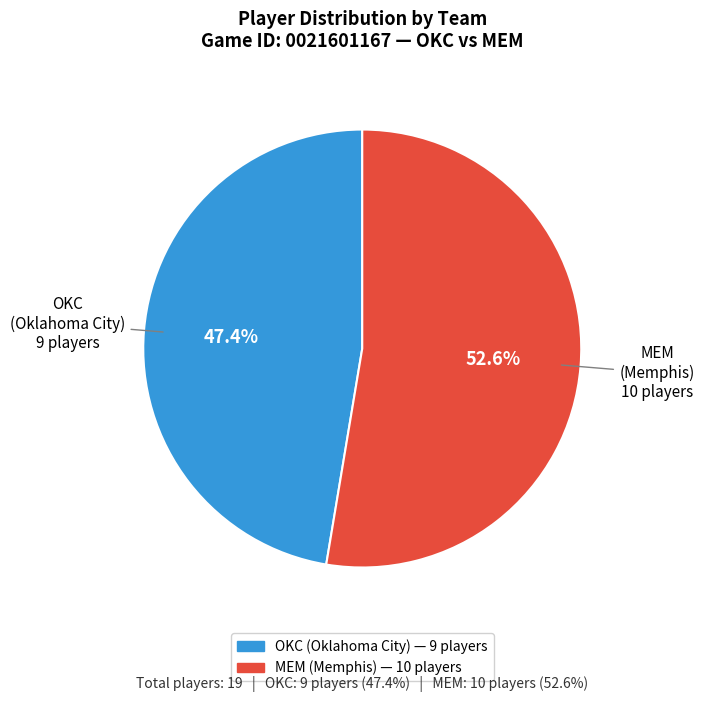

What is the ratio of the value at OKC (Oklahoma City) to the value at MEM (Memphis)?

0.9